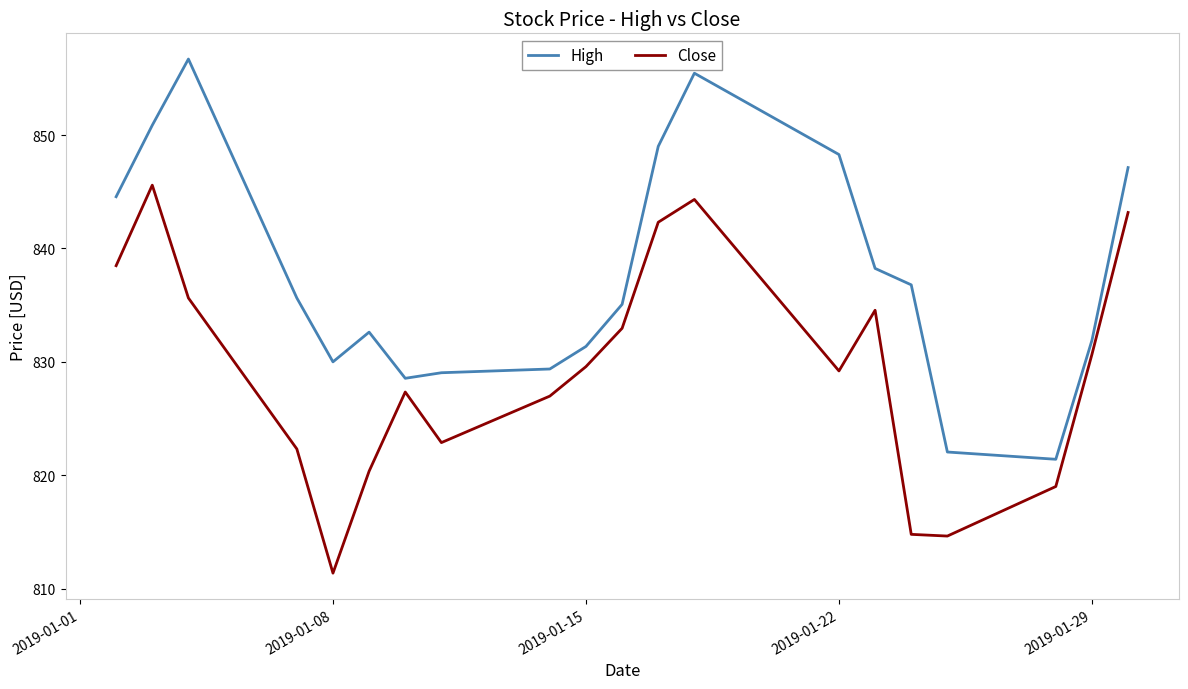

What is the average value of the High series?

837.7